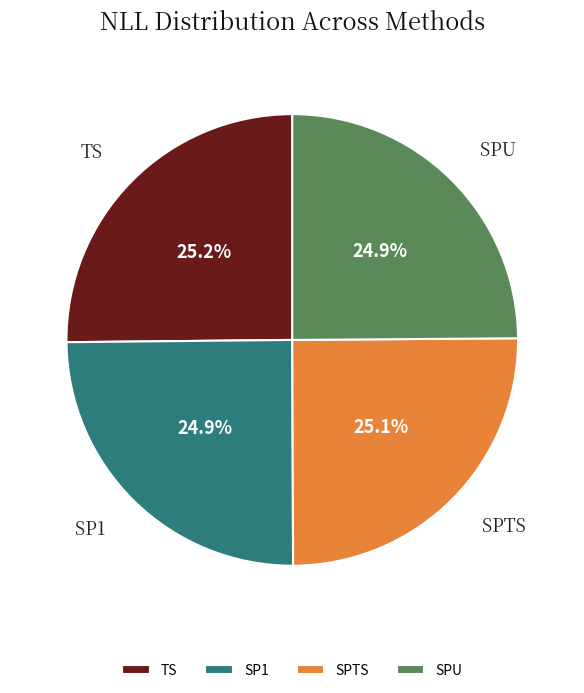

What is the total percentage of SP1 and SPU?

49.8%